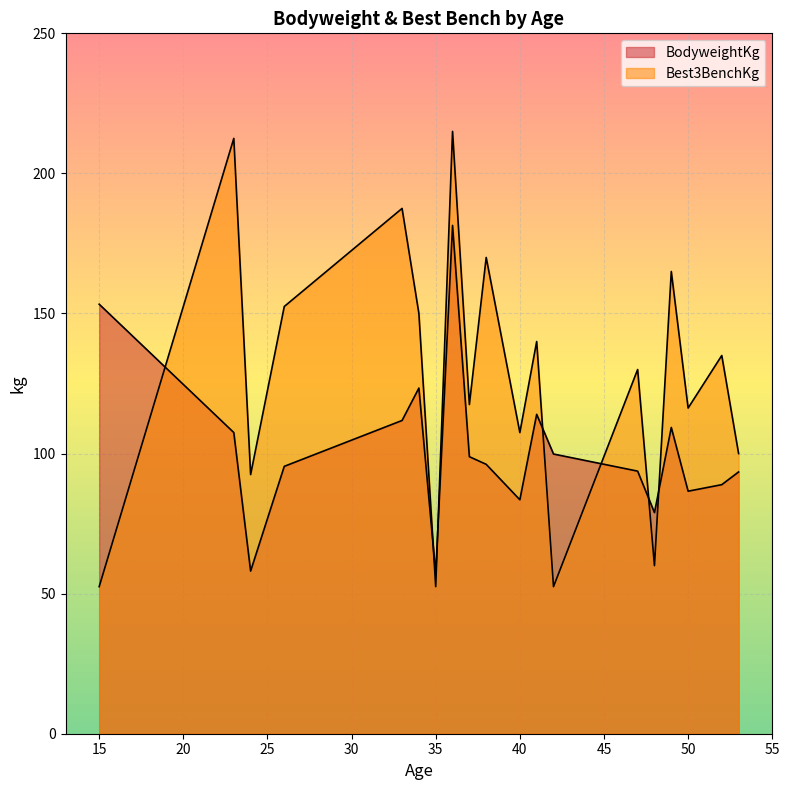

What is the value of the BodyweightKg point at the 1st from the left?

53.2